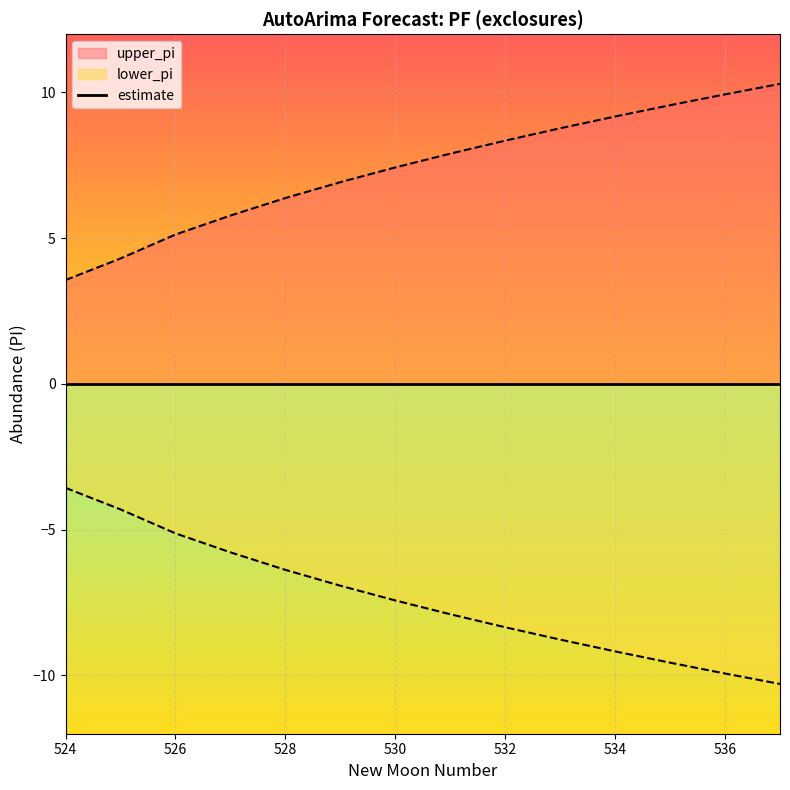

Which series has the widest spread of values?

upper_pi